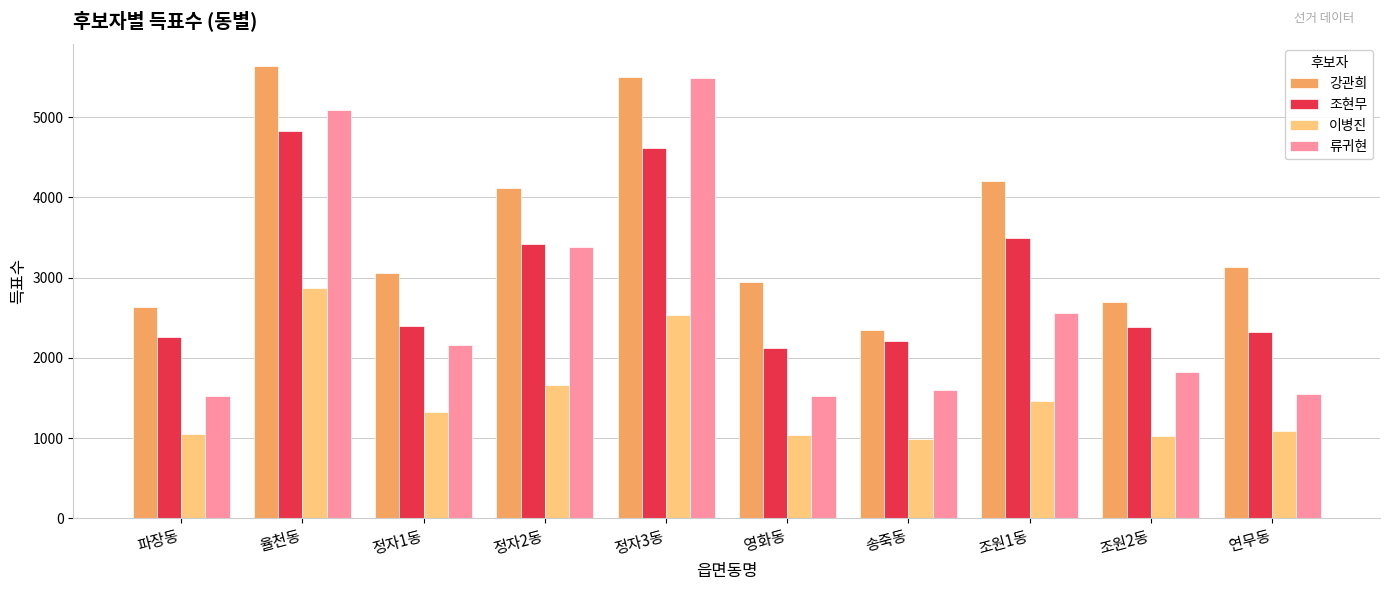

Which category has the highest value in the 이병진 series?

율천동